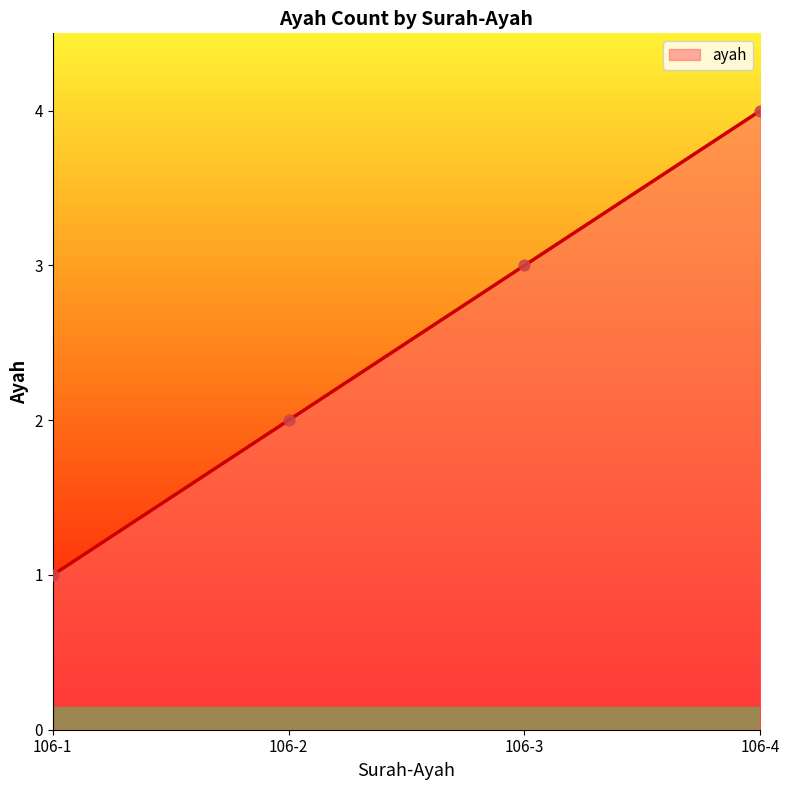

What is the change in value from 106-1 to 106-2?

+1